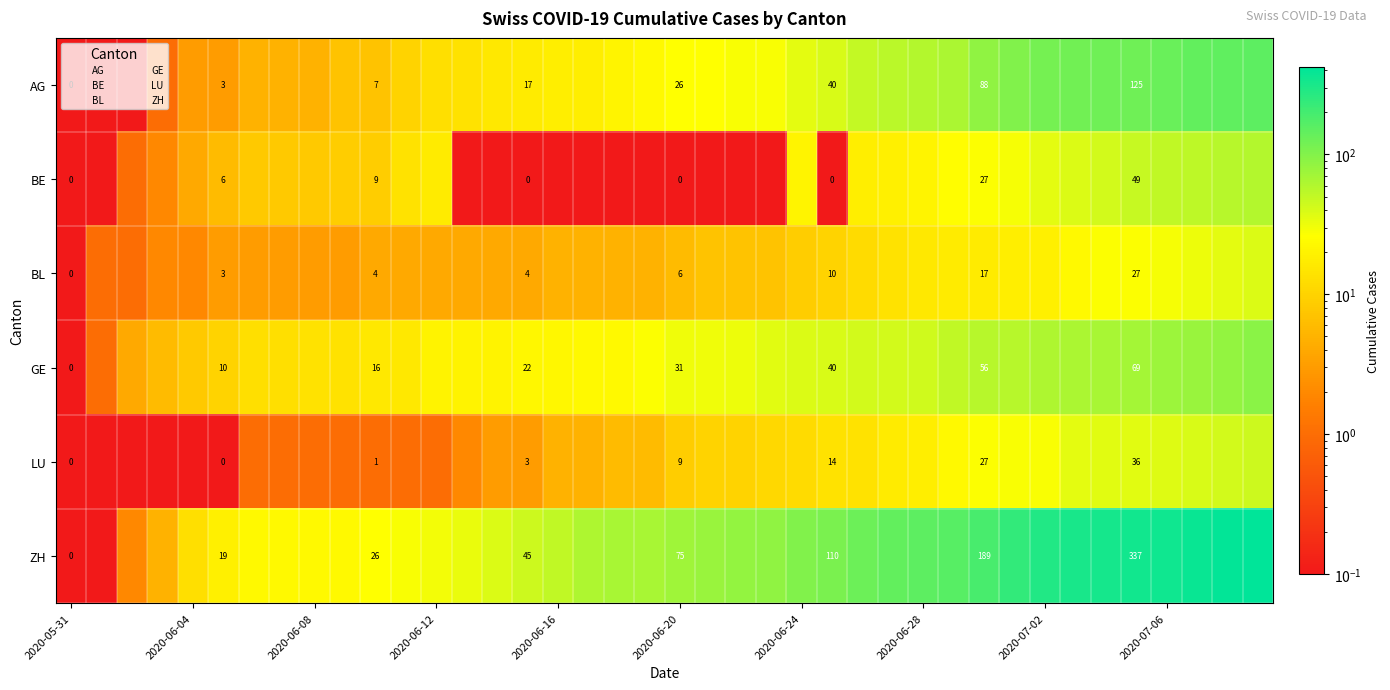

List the series in order of their peak value, lowest first.

BL, LU, BE, GE, AG, ZH